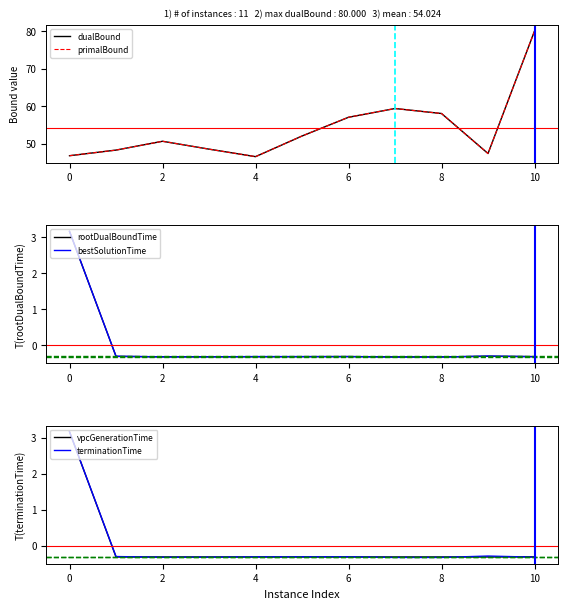

At which category does the chart reach its minimum across all series?

8